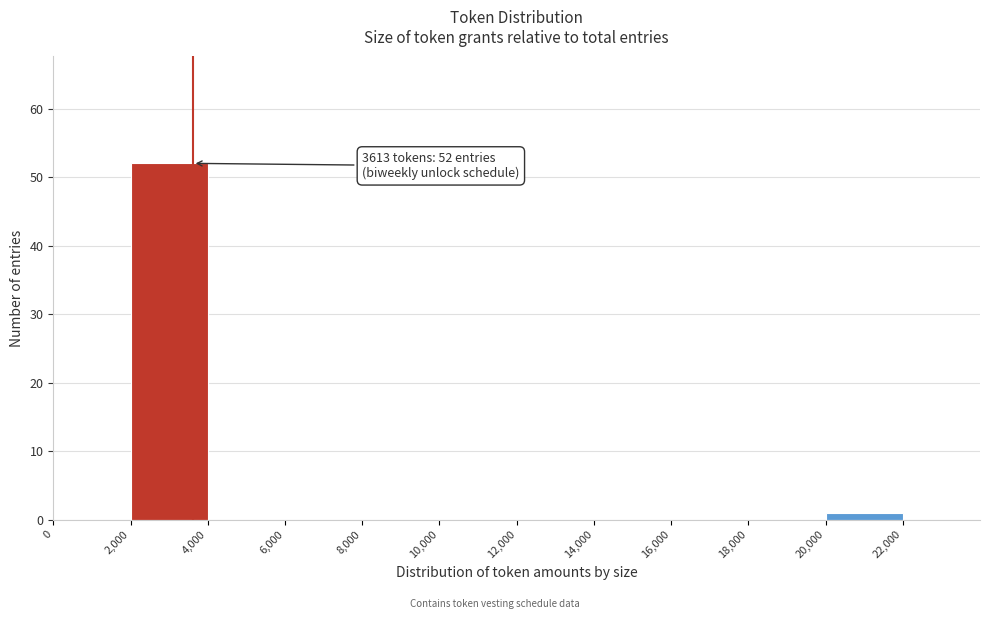

Over which range of the x-axis is the bar tallest?

2000 to 4000